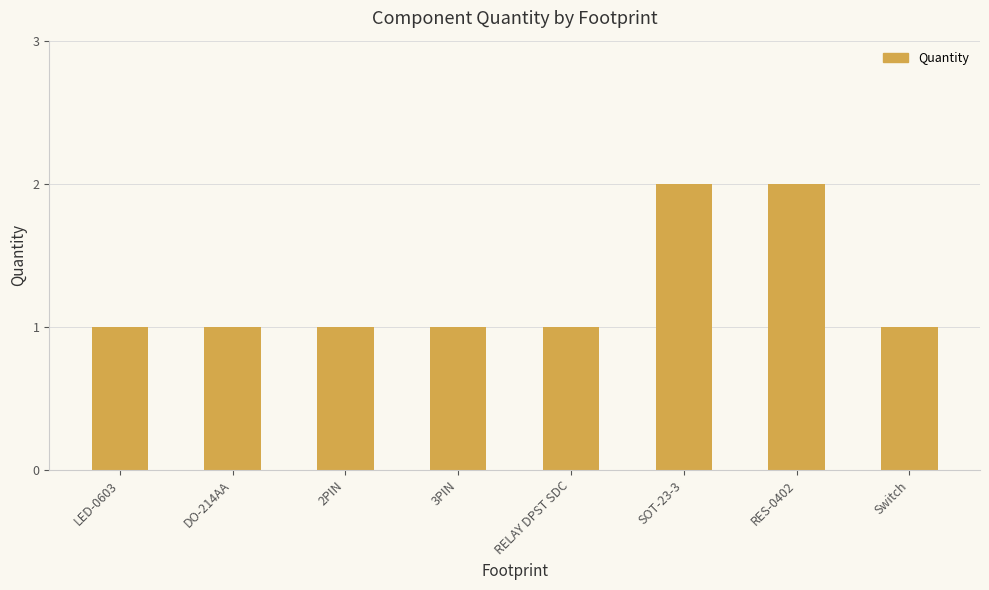

What is the sum of the values at DO-214AA and 2PIN?

2